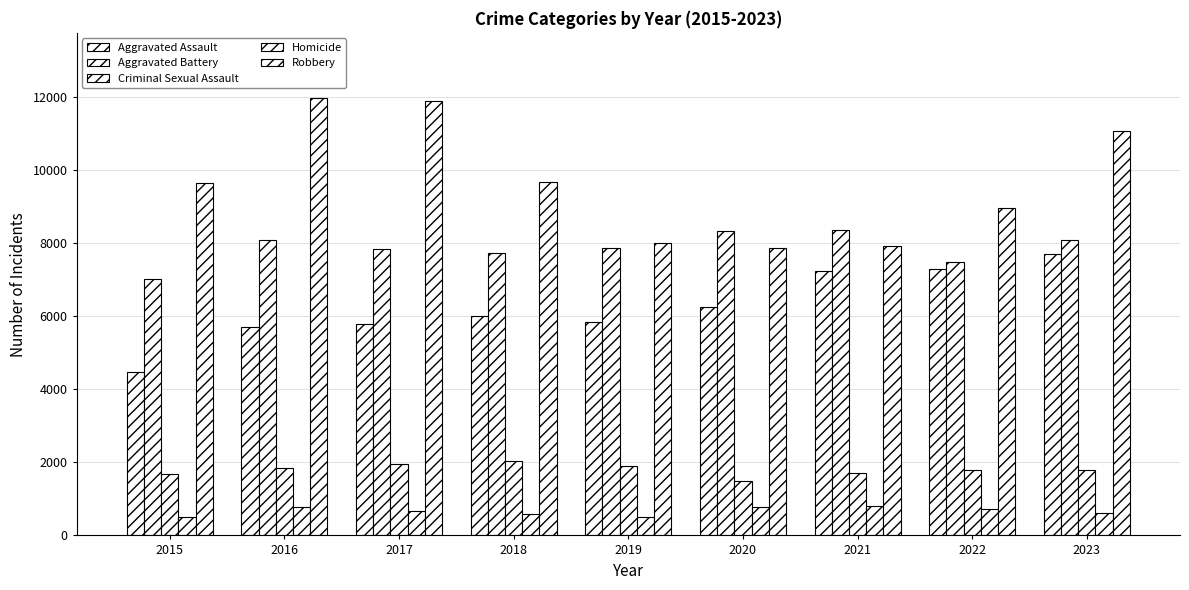

Does the chart contain stacked bars?

No